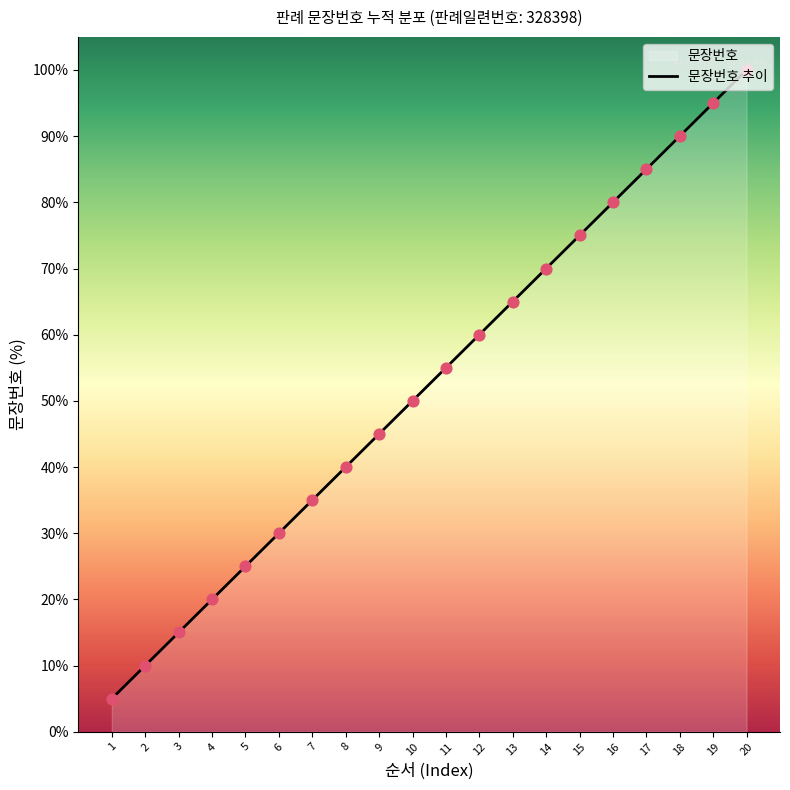

What is the ratio of the value at 1 to the value at 9?

0.1